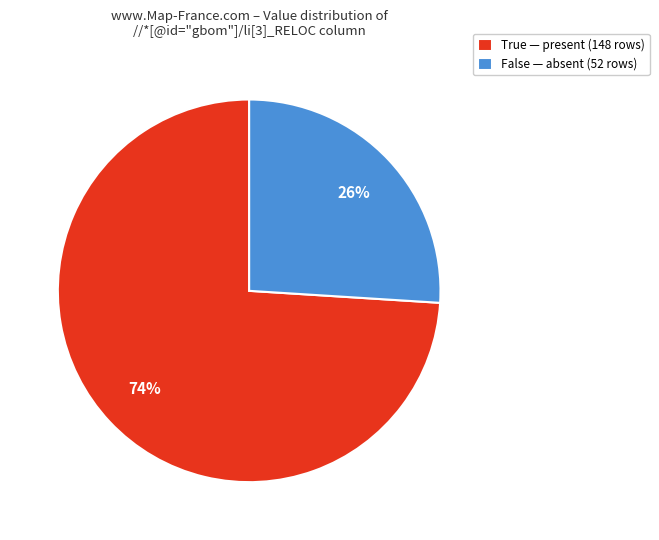

Combined, do True — present (148 rows) and False — absent (52 rows) account for over 50%?

Yes